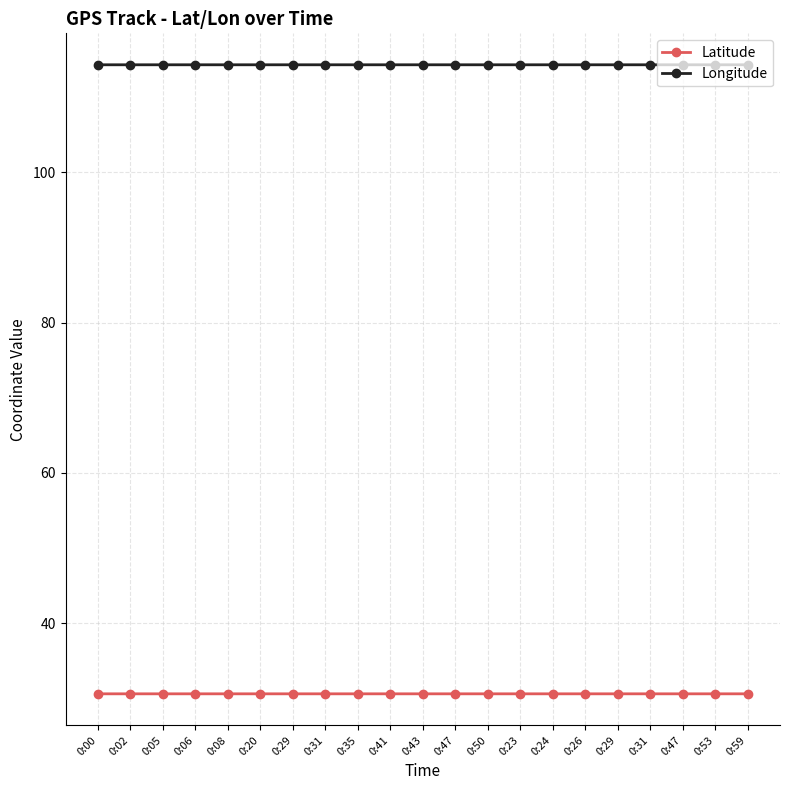

True or false: Latitude has a value of 30.6 at 0:31.

True